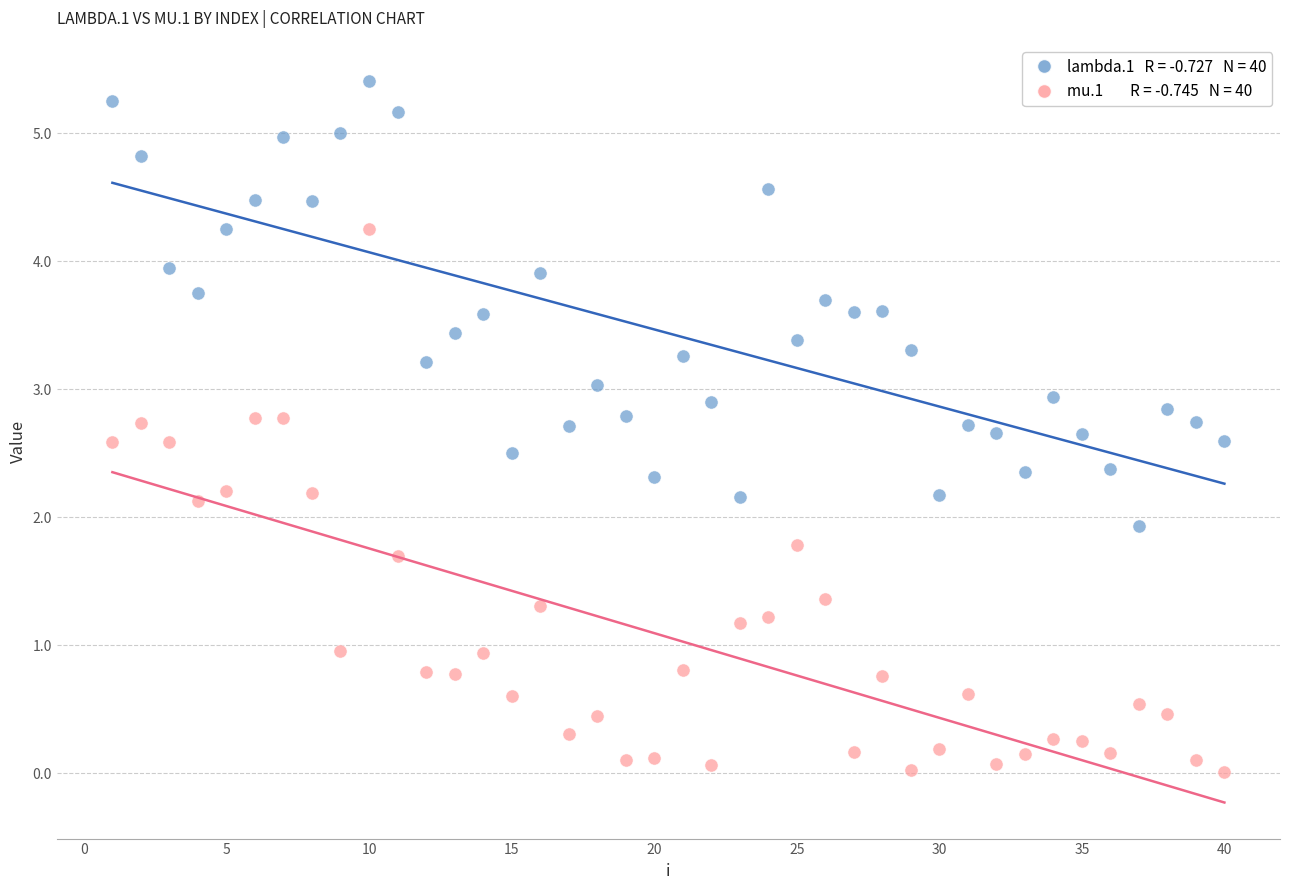

Across all data points, what is the range of X values (max minus min)?

39.0